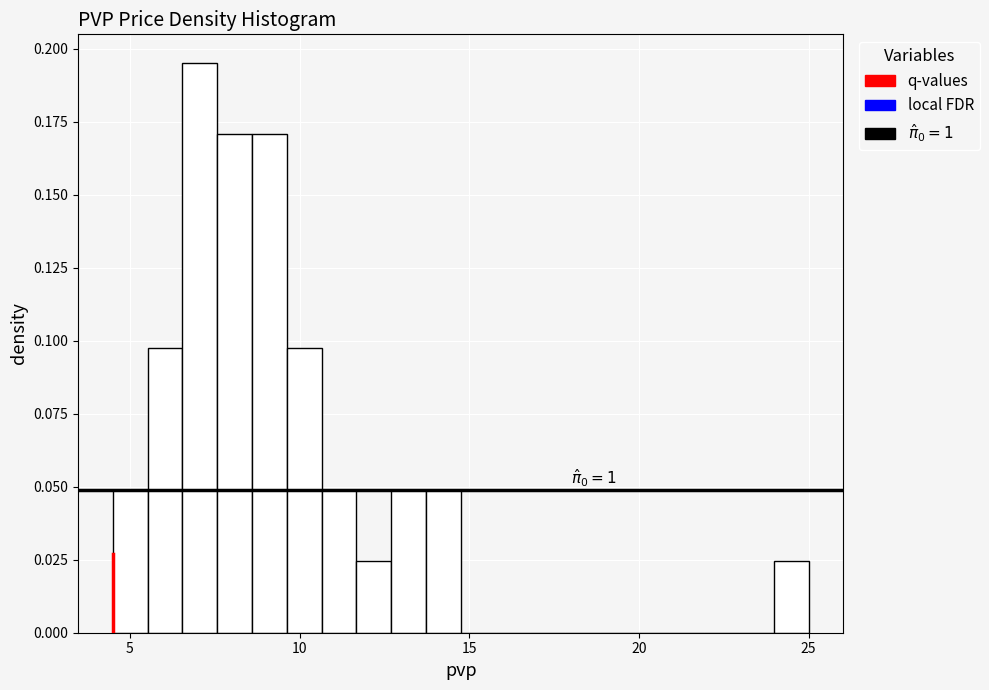

Read against the x-axis, roughly where is the centre of the tallest bar?

7.0